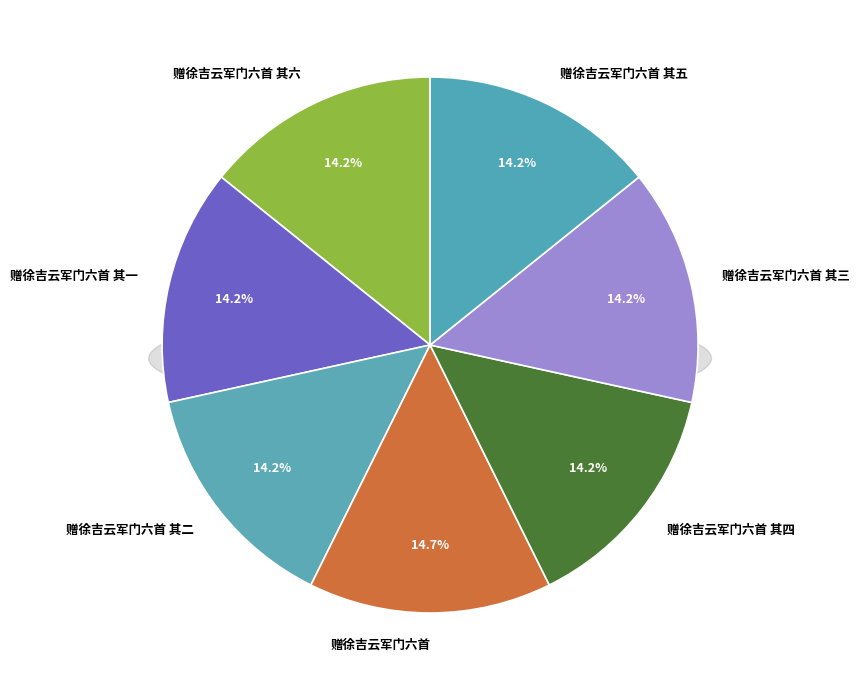

To the nearest percent, what portion does 赠徐吉云军门六首 其五 represent?

14%